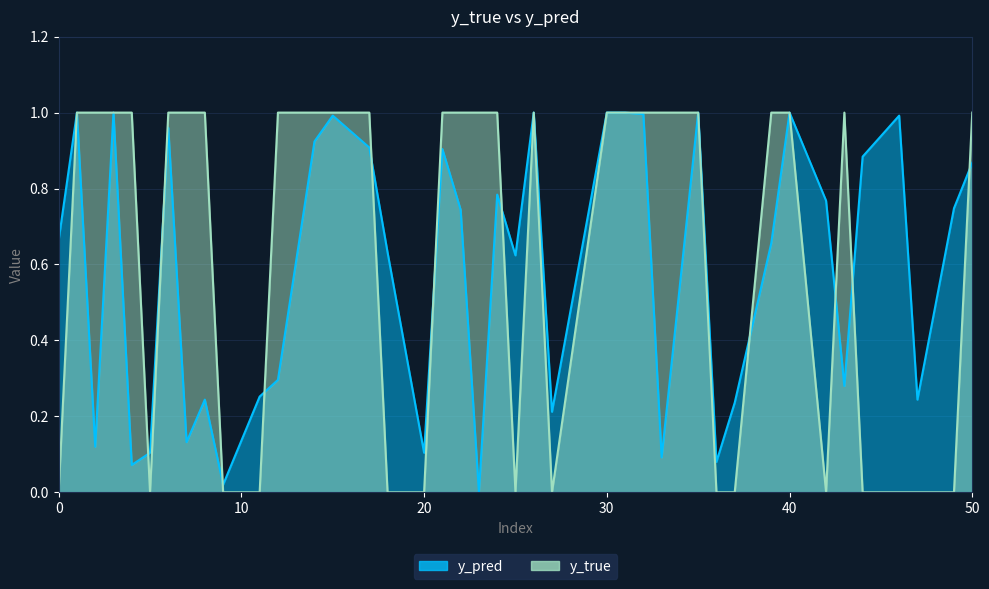

What is the sum of the y_pred values at 8 and 42?

1.0